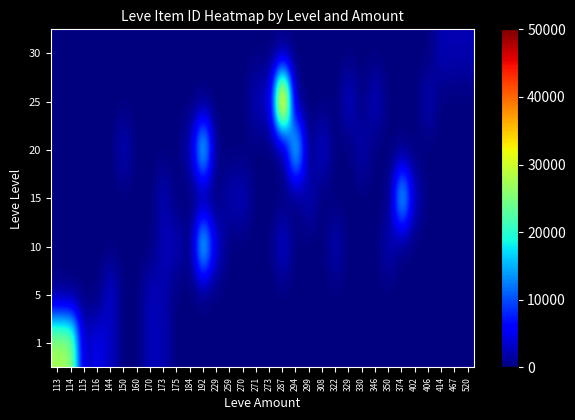

At which category is the sum across all series the highest?

287